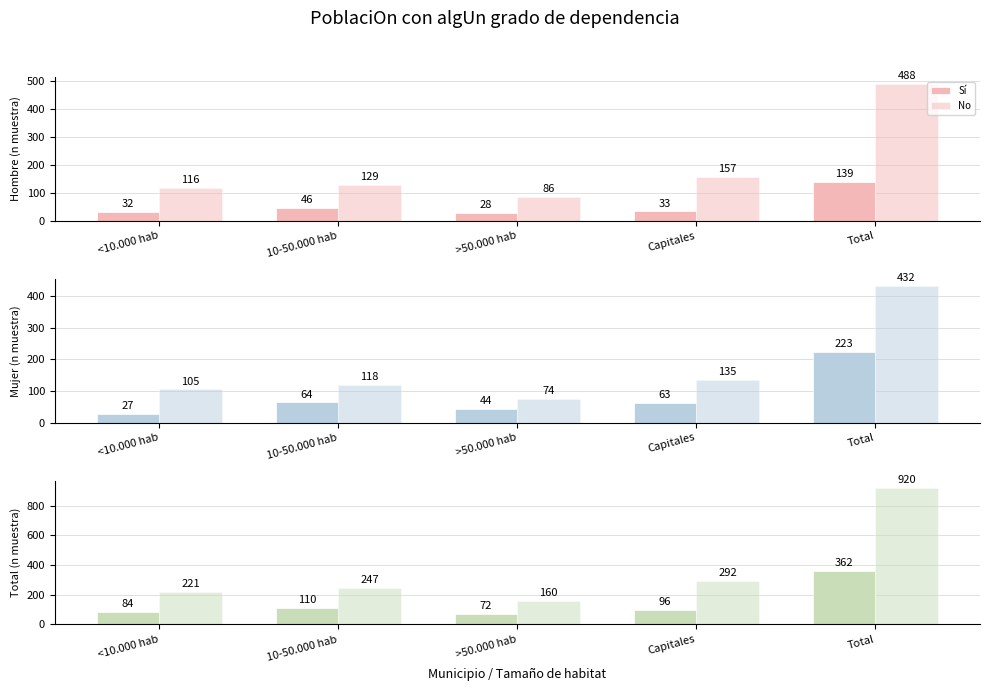

What is the difference between the maximum and minimum values in the No series?

760